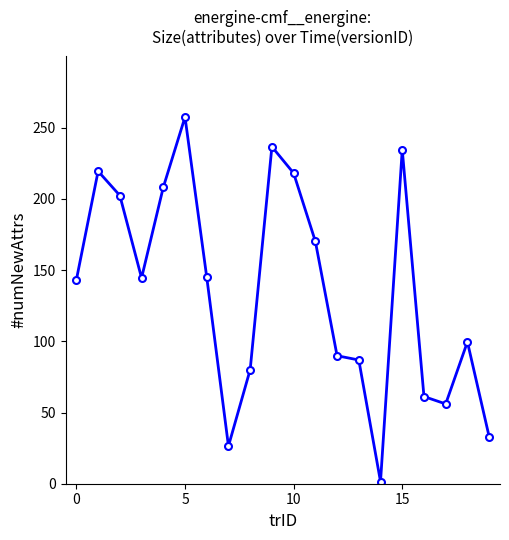

Does the chart have visible grid lines?

No